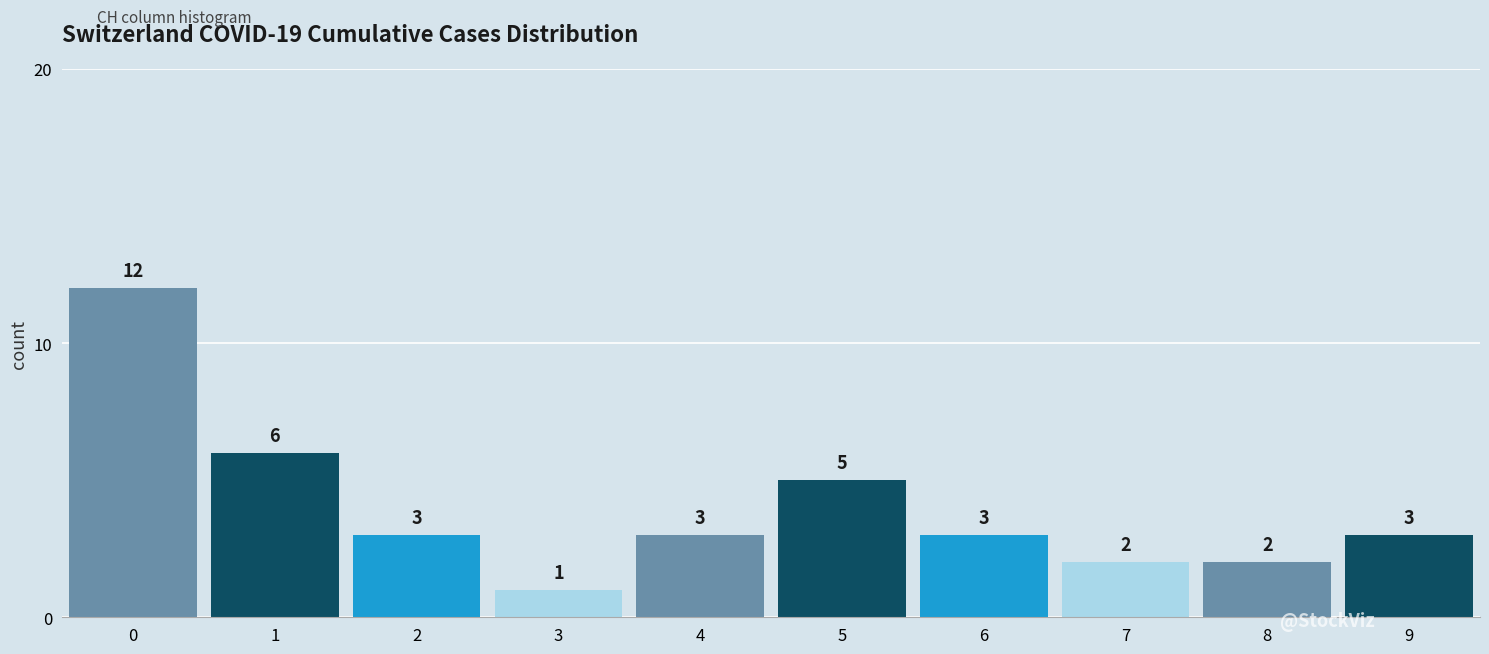

Reading right to left, extract all data points from this chart.

3	2	2	3	5	3	1	3	6	12